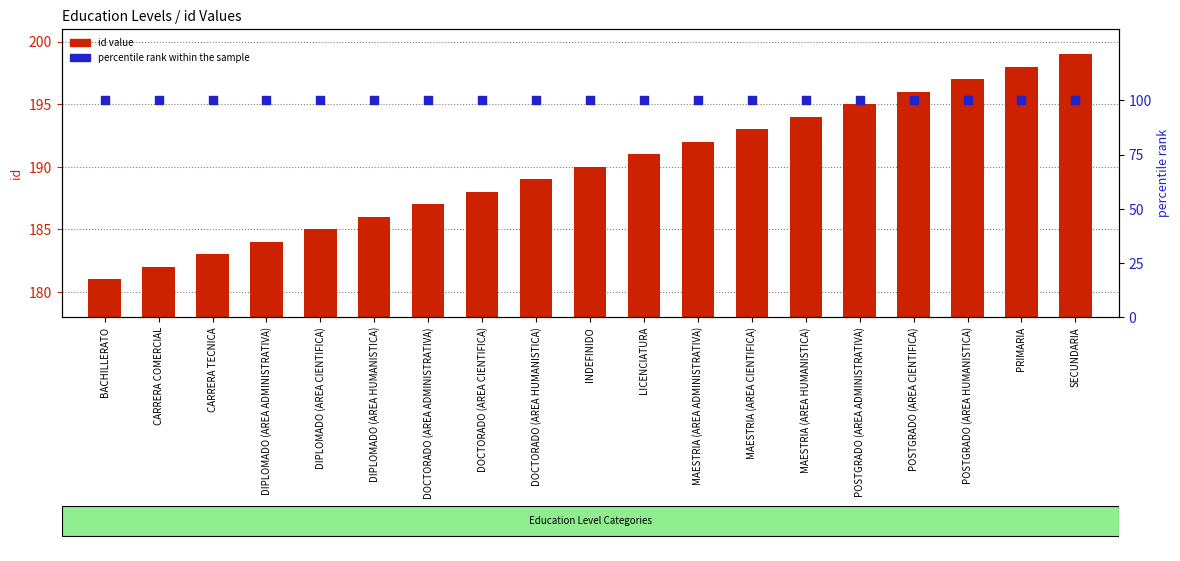

Which series reaches the maximum Y coordinate?

id value